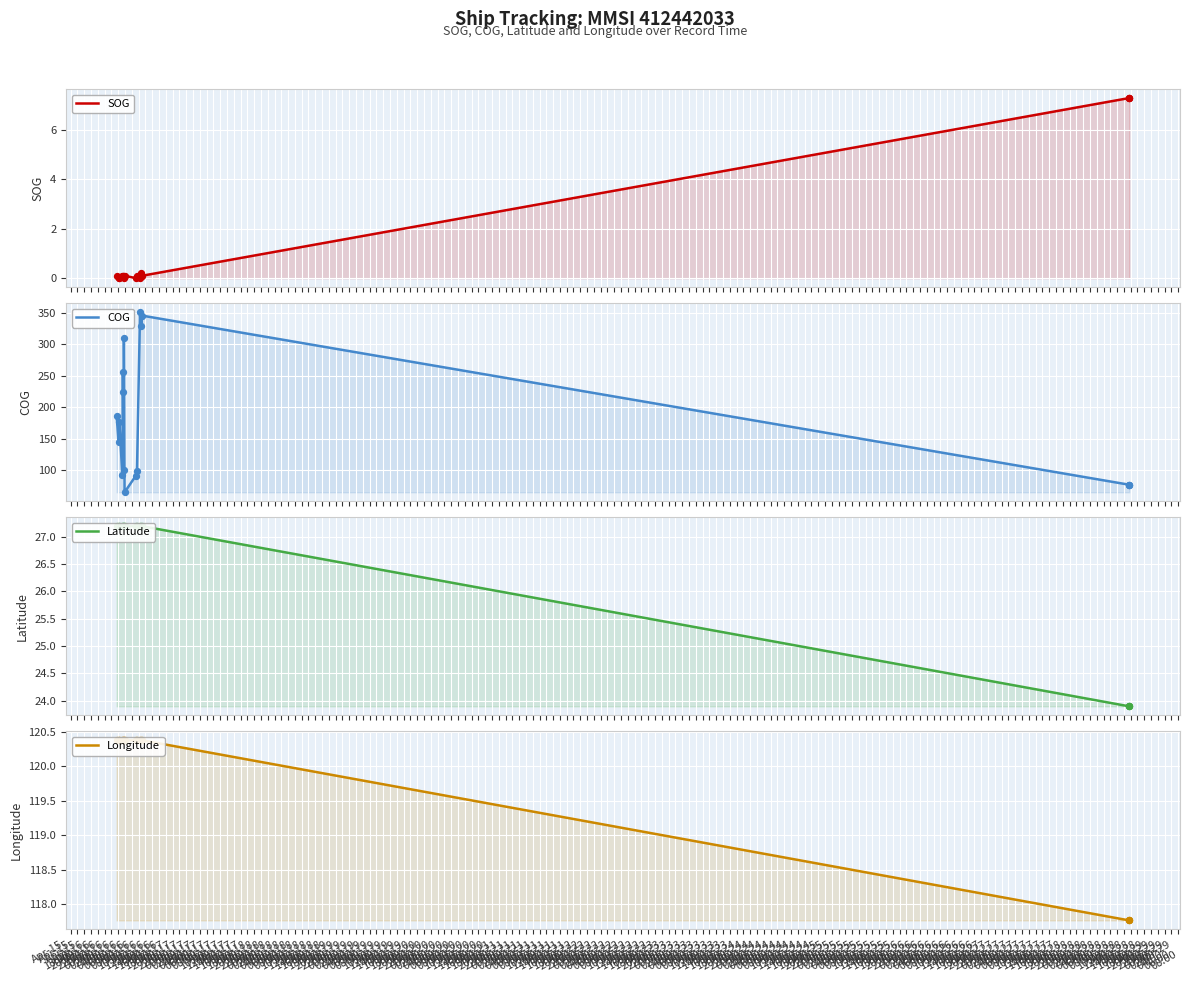

Which series has the largest total across all categories?

COG